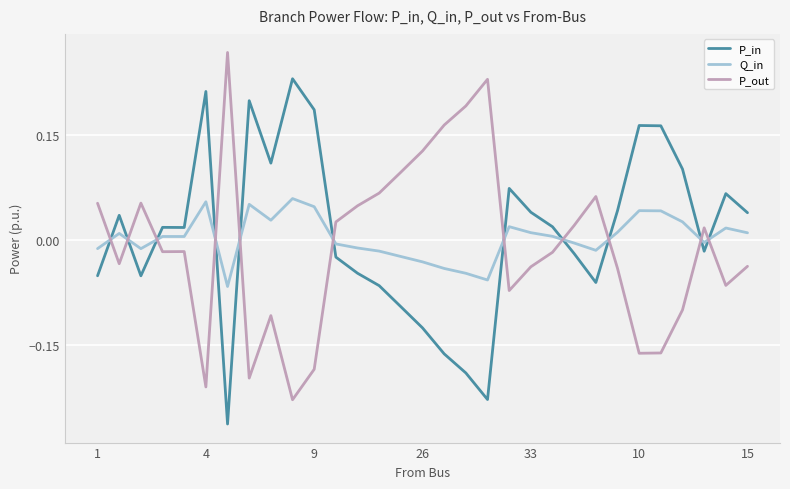

List the series in order of their peak value, highest first.

P_out, P_in, Q_in